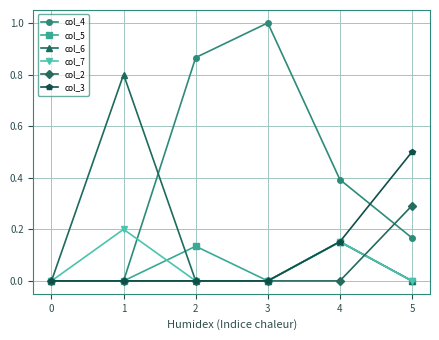

What is the value of the col_2 point at the 6th from the left?

0.3